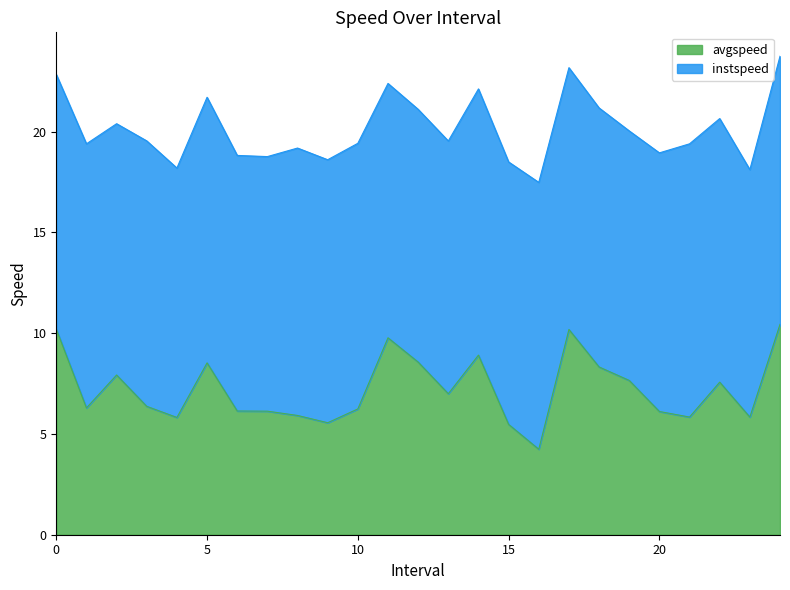

Rank the categories by value from highest to lowest.

24, 0, 17, 11, 14, 12, 5, 18, 2, 19, 22, 13, 3, 1, 10, 6, 7, 20, 8, 21, 23, 4, 9, 15, 16